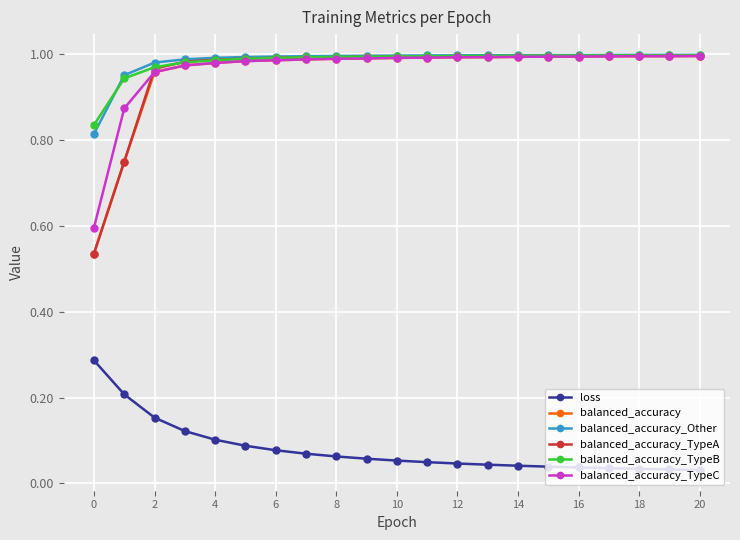

True or false: balanced_accuracy_Other and loss cross at least once.

False